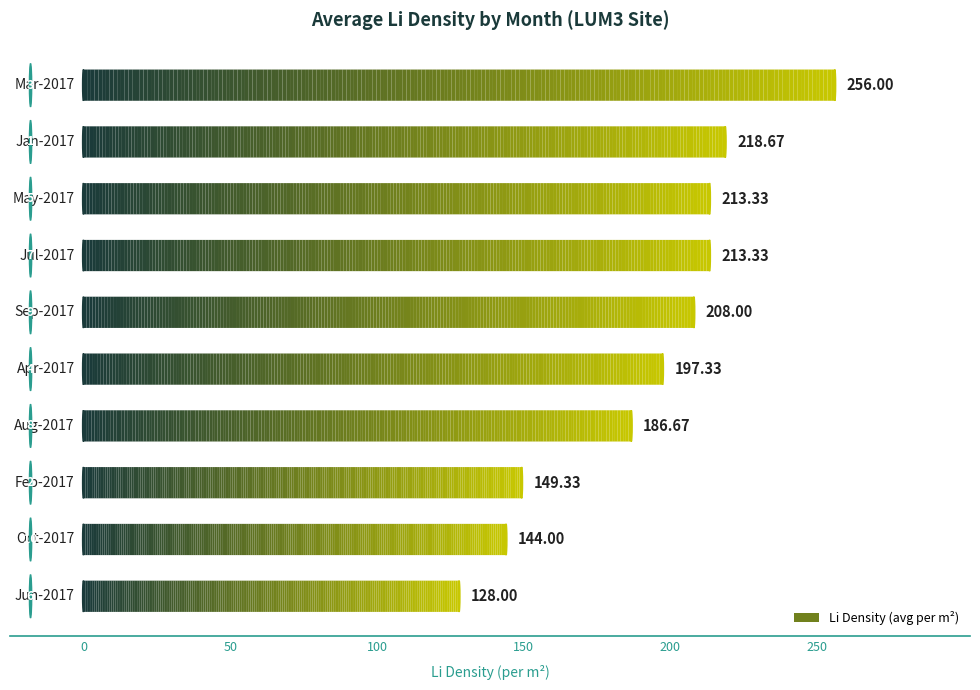

What is the difference between the values at Apr-2017 and Jul-2017?

16.0